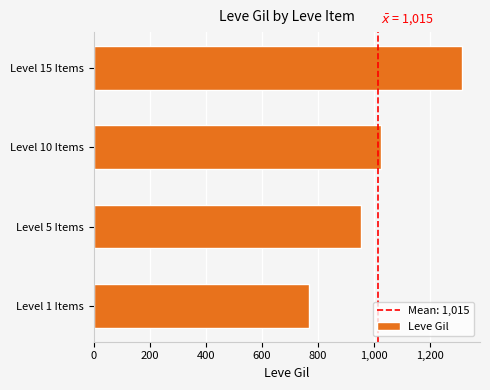

What is the average value?

1015